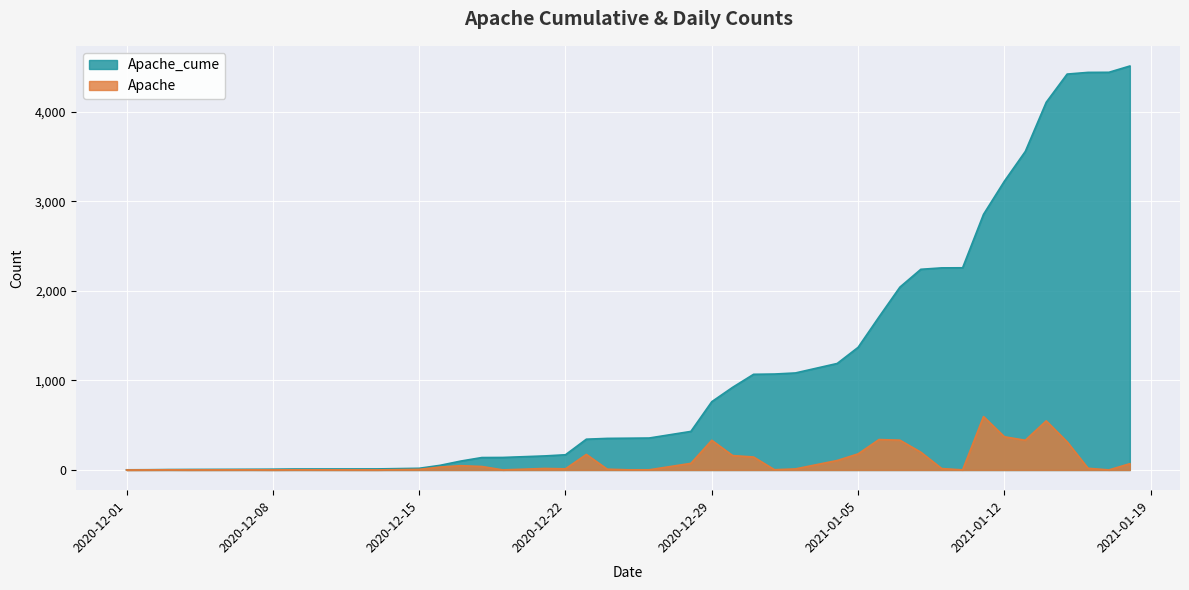

How many lines are shown in the chart?

2